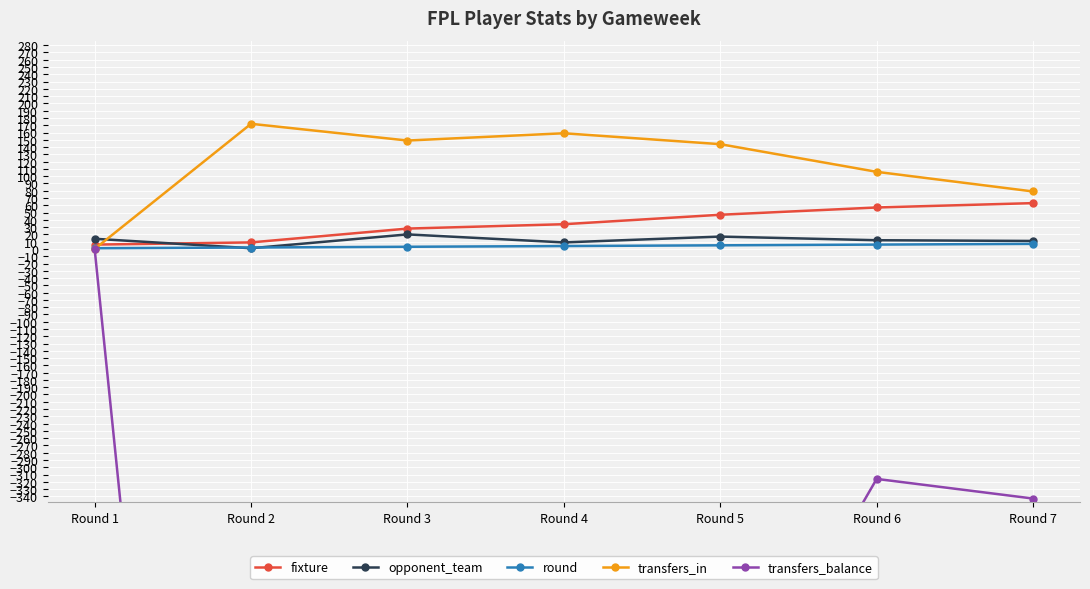

Read the transfers_in value at Round 7, to the nearest 50.

100